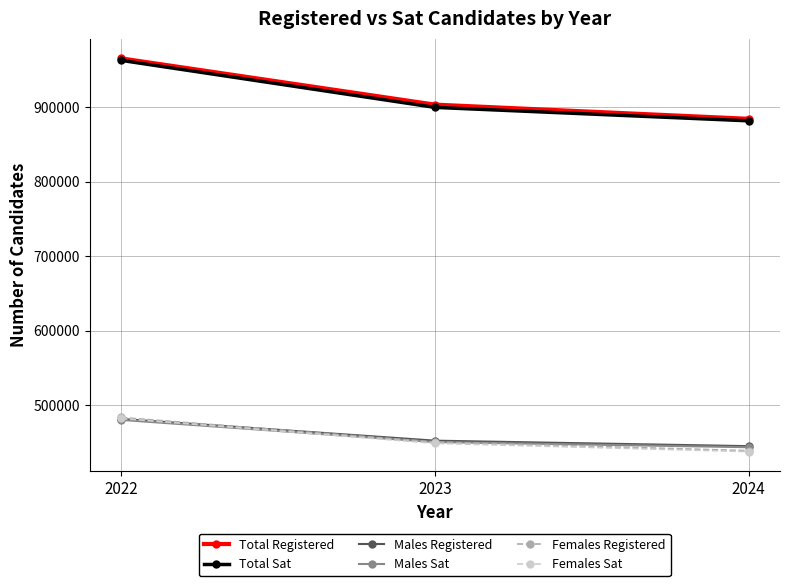

Where is Females Sat nearest to the value 459987?

2023